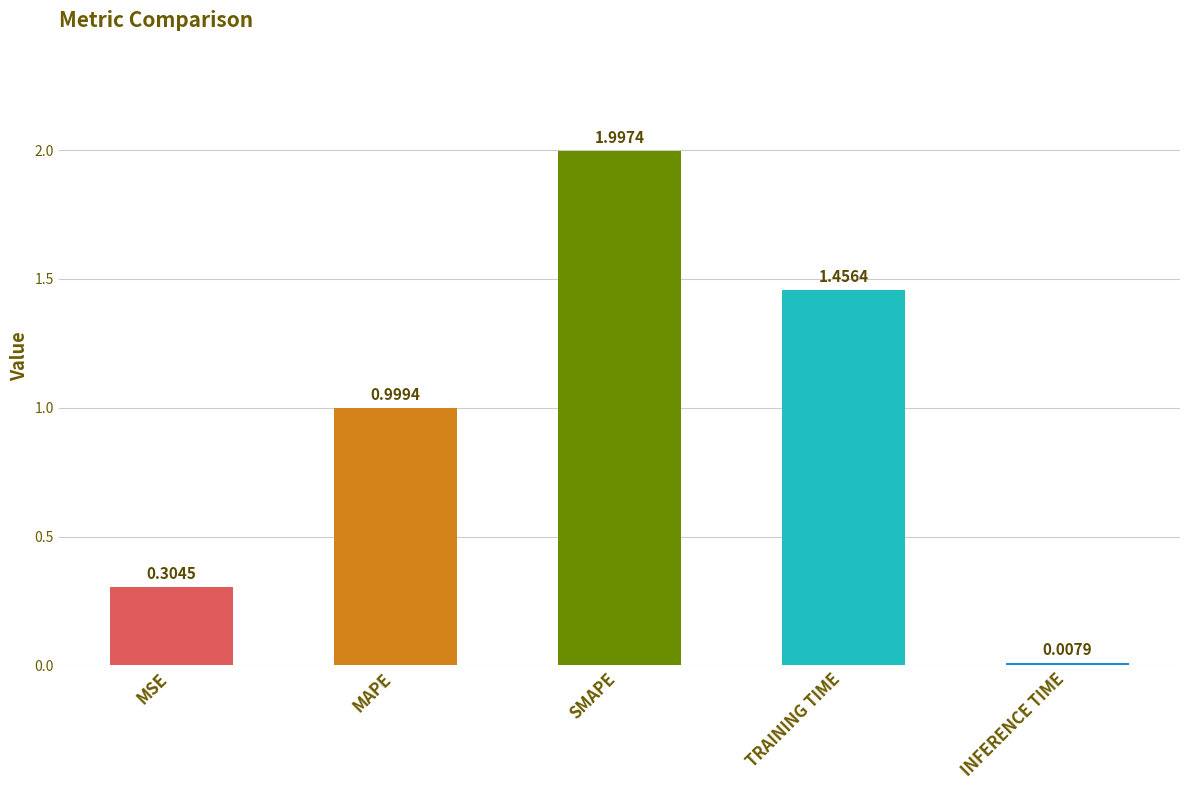

At which label is the value closest to 1?

MAPE